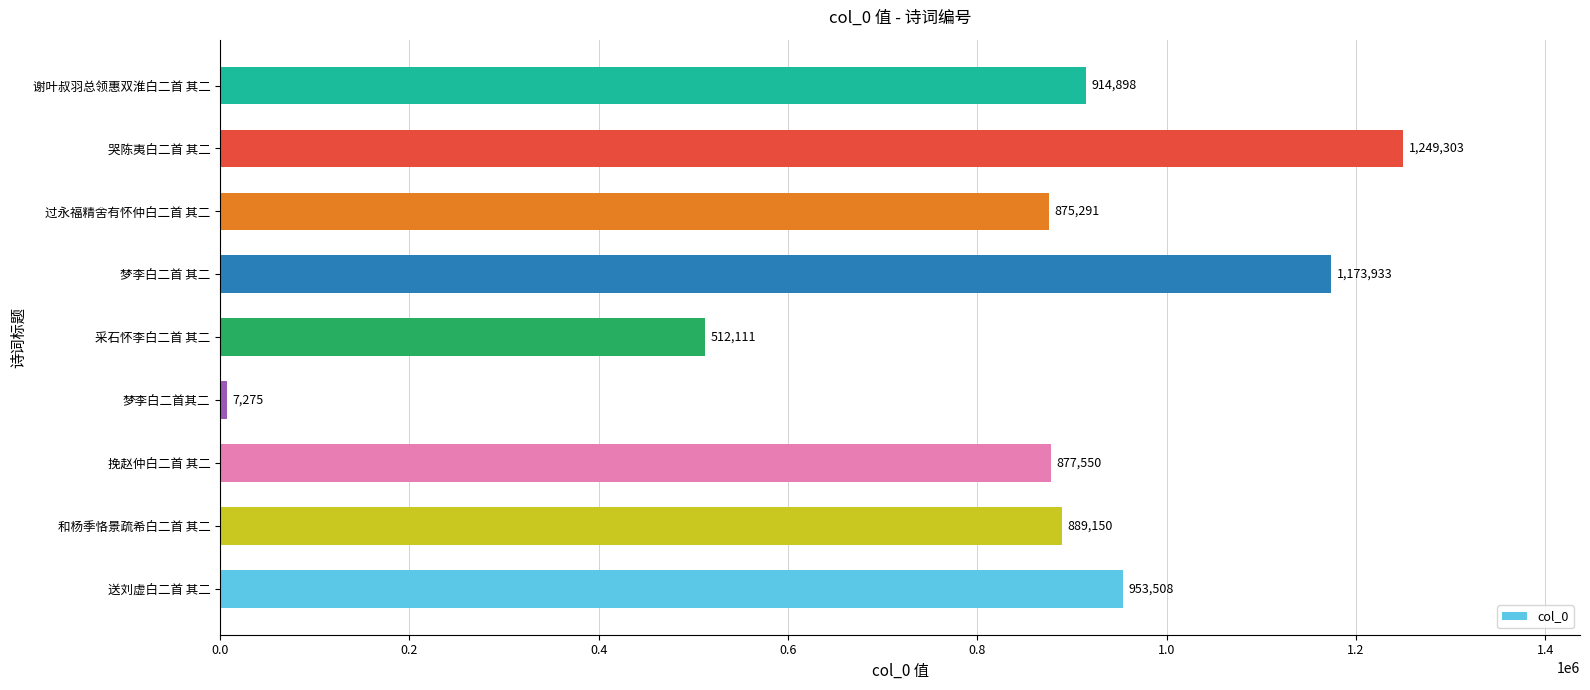

Rank the categories by value from lowest to highest.

梦李白二首其二, 采石怀李白二首 其二, 过永福精舍有怀仲白二首 其二, 挽赵仲白二首 其二, 和杨季恪景疏希白二首 其二, 谢叶叔羽总领惠双淮白二首 其二, 送刘虚白二首 其二, 梦李白二首 其二, 哭陈夷白二首 其二